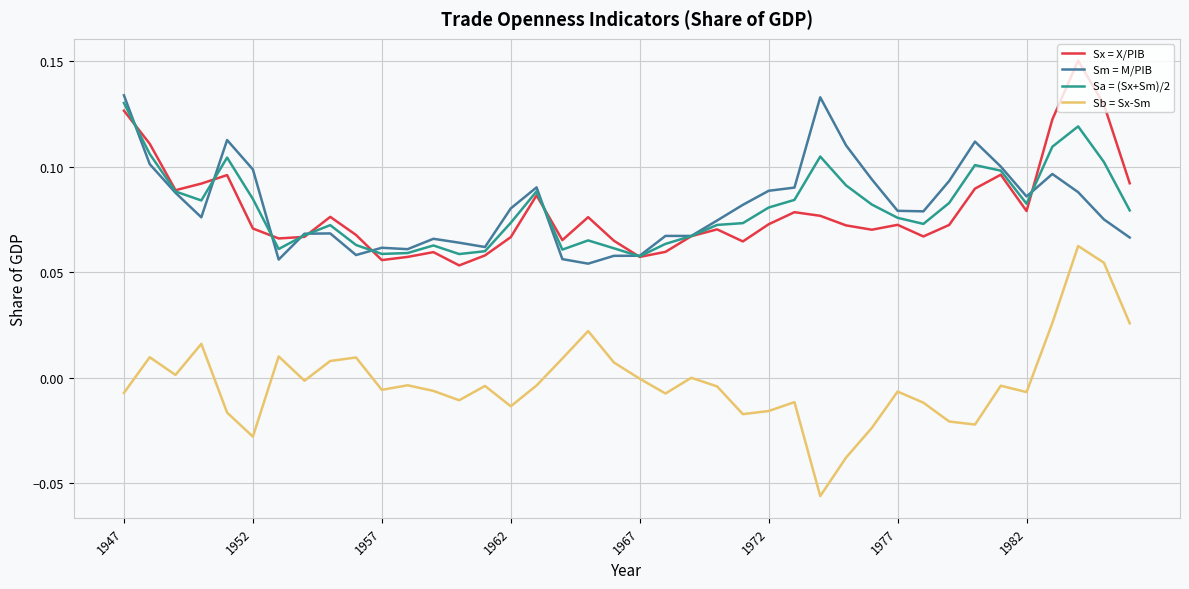

Which series has the widest spread of values?

Sb = Sx-Sm